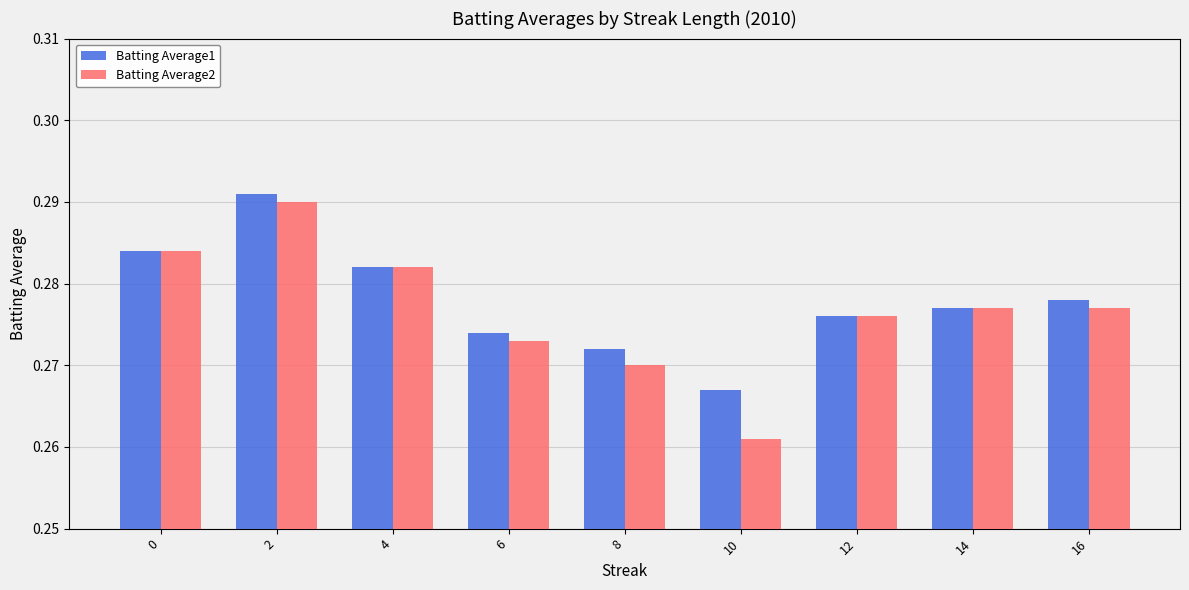

Count the Batting Average1 values in the range 0 to 1.

9